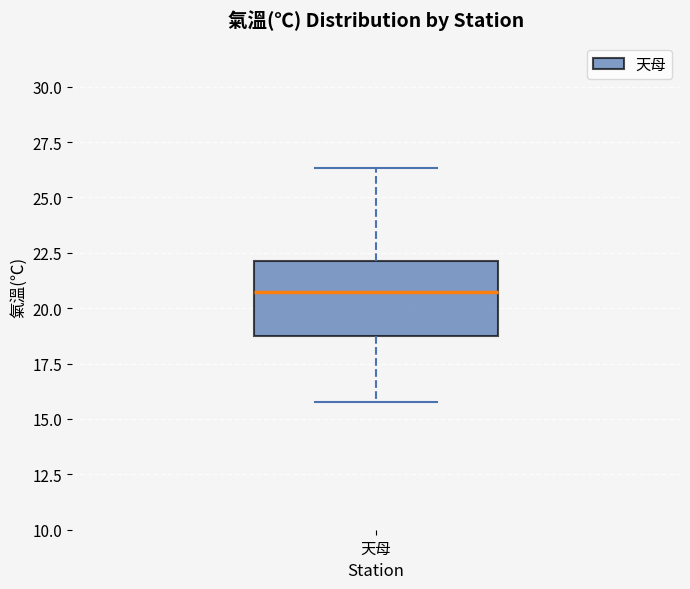

Read this box plot against the y-axis: the position of the median line, the range covered by the box, and the ends of both whiskers. The values are not printed on the chart, so give them approximately, as read against the axis.

median 21.0, box 18.5 to 22.0, whiskers 16.0 to 26.5